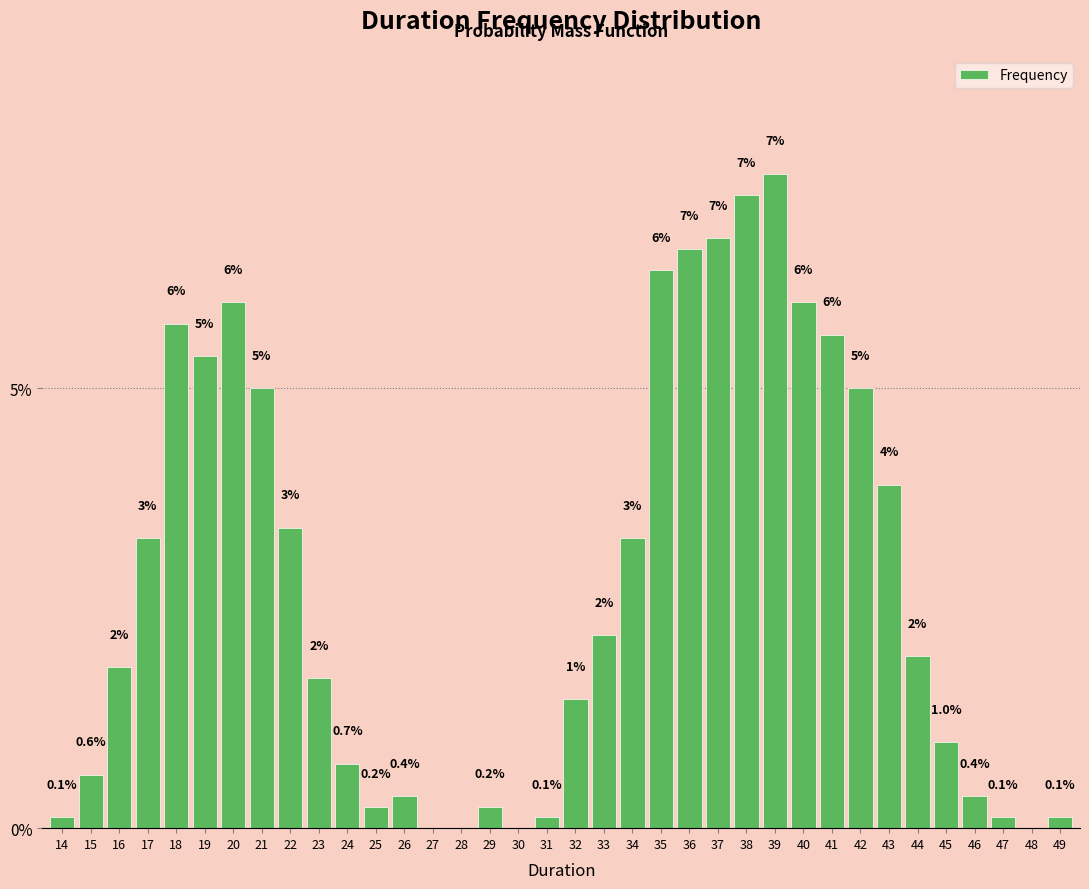

Read the value at 37.

6.7